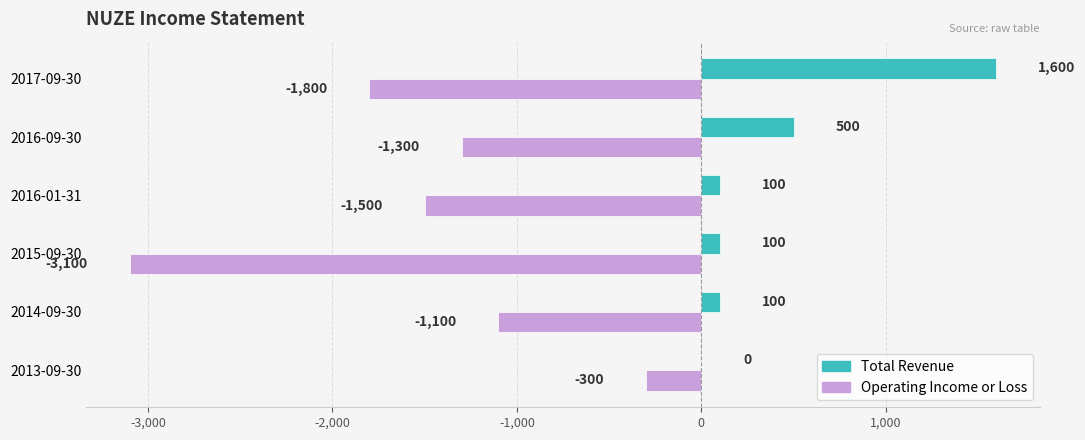

Which series changed the most between 2016-01-31 and 2014-09-30?

Operating Income or Loss